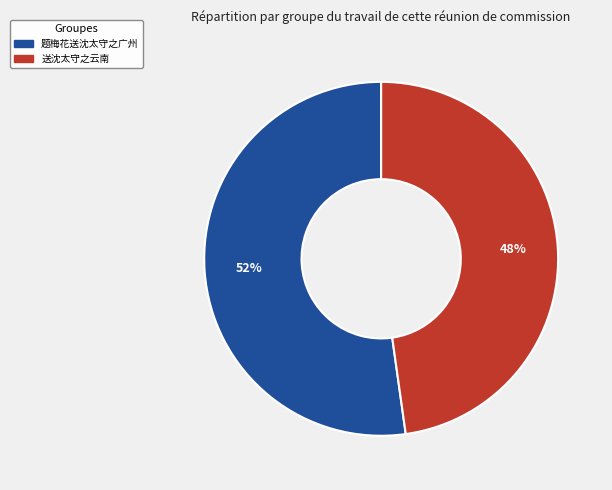

To the nearest percent, what is the difference between the 题梅花送沈太守之广州 and 送沈太守之云南 slice percentages?

4%